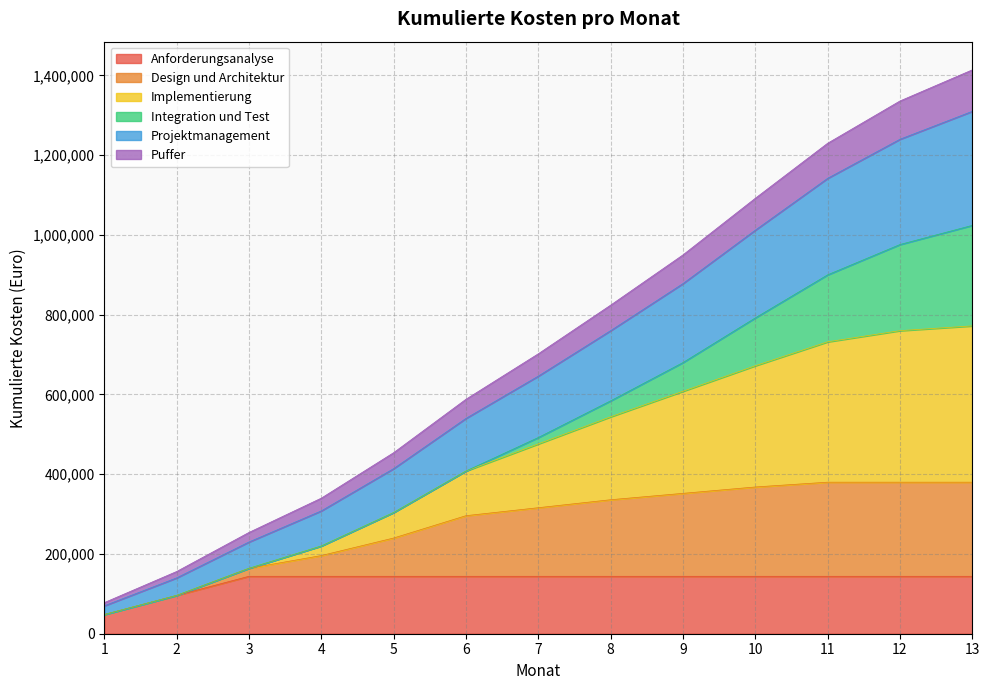

What is the maximum value shown in the chart?

1414000